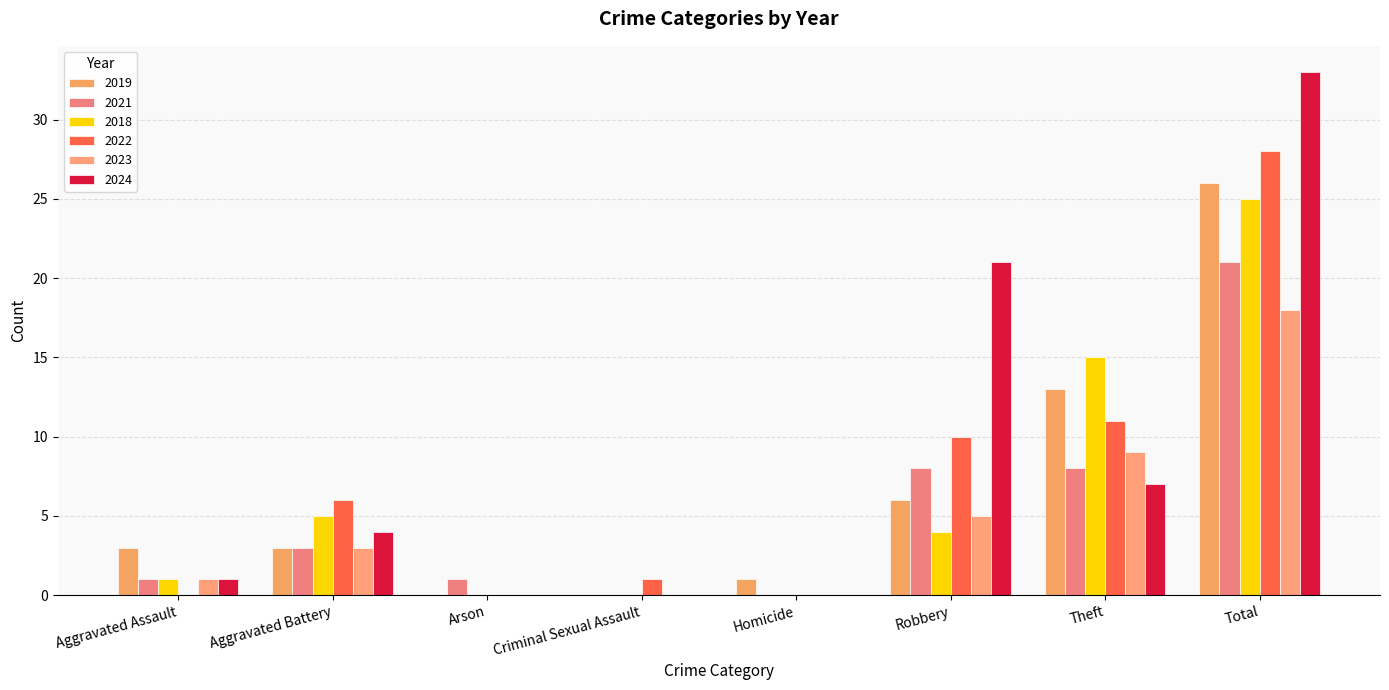

What is the average value of the 2018 series?

6